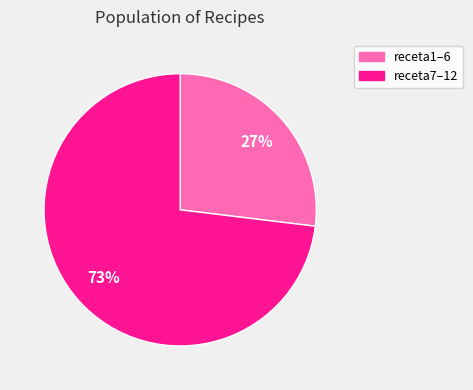

To the nearest percent, what is the difference between the largest and smallest slice percentages?

46%